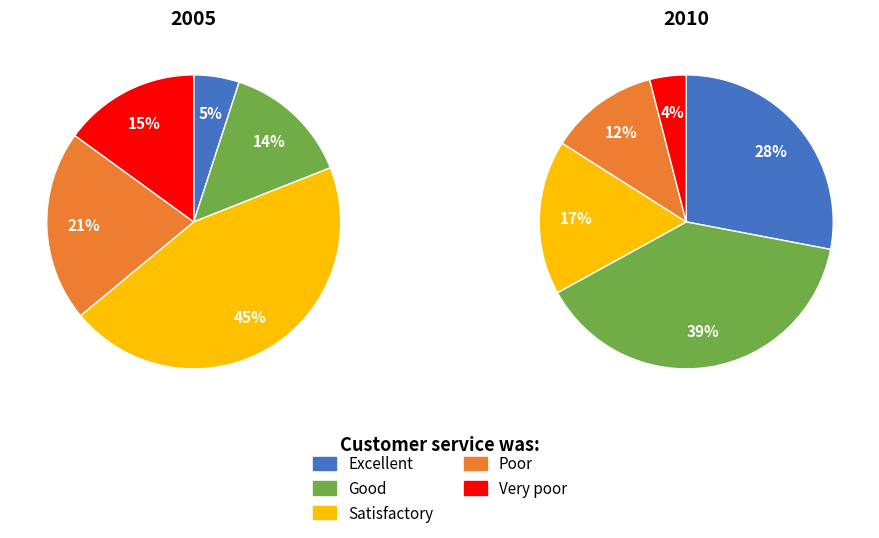

Count the number of slices in the pie.

5